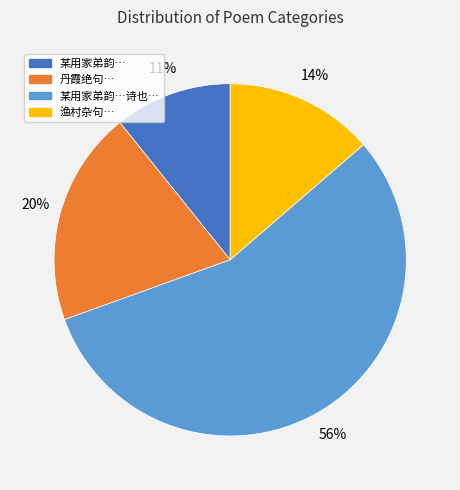

Is there a majority slice in this chart?

Yes